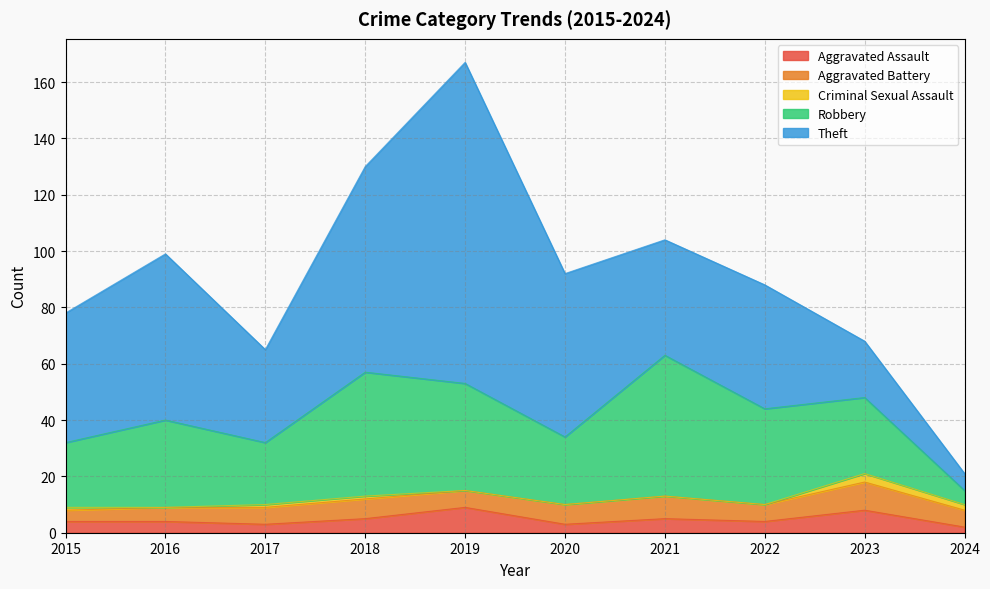

Count the number of data series in this chart.

5